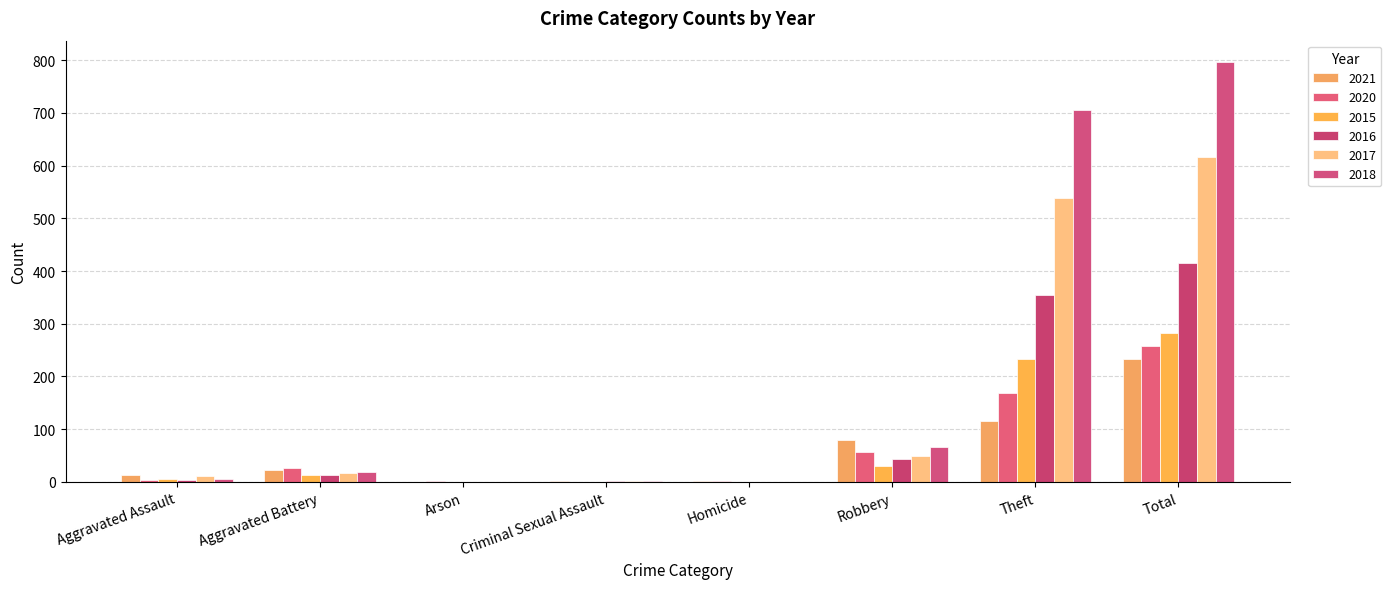

Reading left to right, extract all data points from this chart.

2021: 13	22	0	2	1	80	116	234
2020: 4	26	1	0	1	57	168	257
2015: 6	13	0	0	0	30	233	282
2016: 3	13	0	2	0	44	354	416
2017: 12	17	0	1	0	49	538	617
2018: 5	18	0	2	0	67	705	797